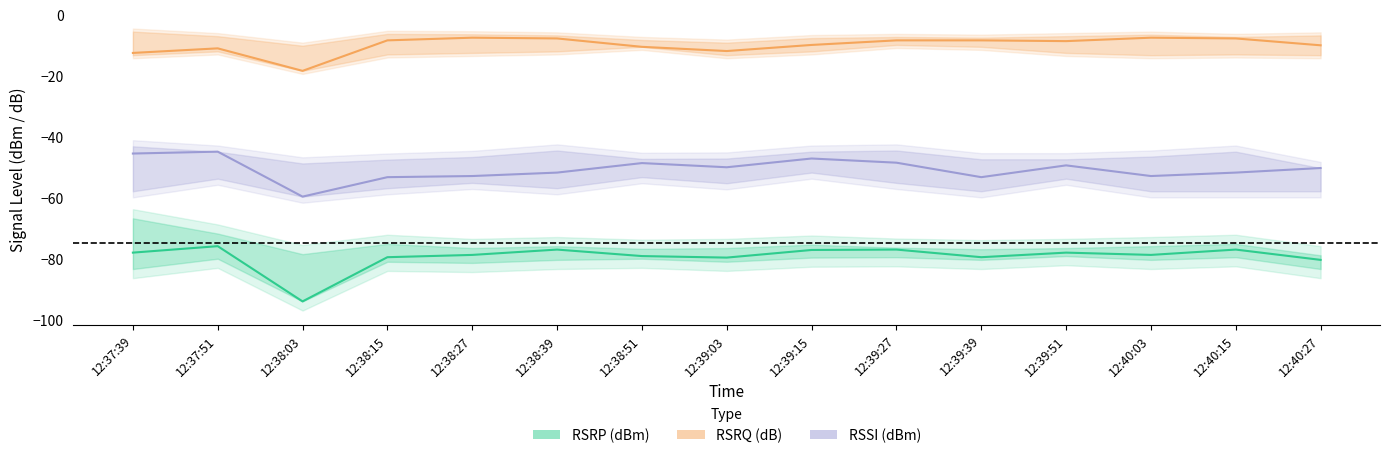

True or false: RSSI has a value of -52.9 at 12:38:27.

True